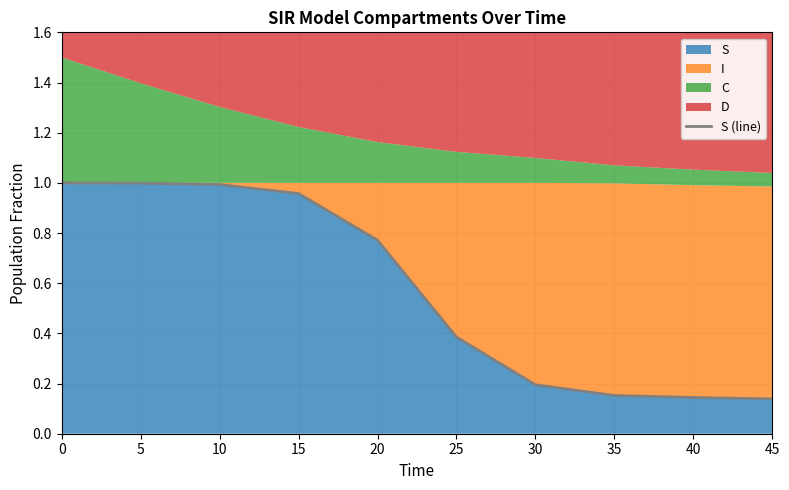

Rank the categories by value from highest to lowest.

0, 5, 10, 15, 20, 25, 30, 35, 40, 45